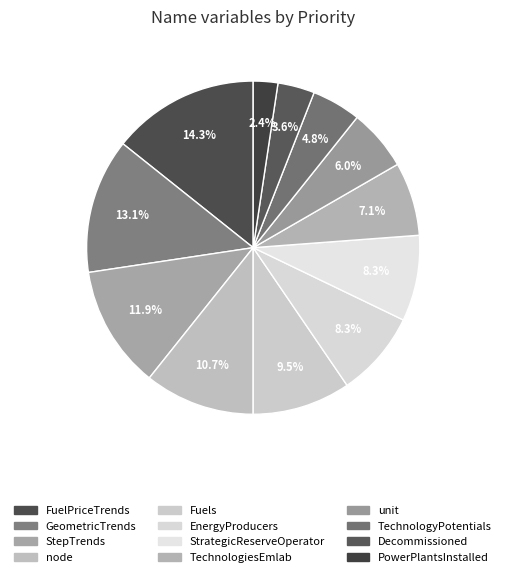

Is the sum of PowerPlantsInstalled and StepTrends greater than half?

No